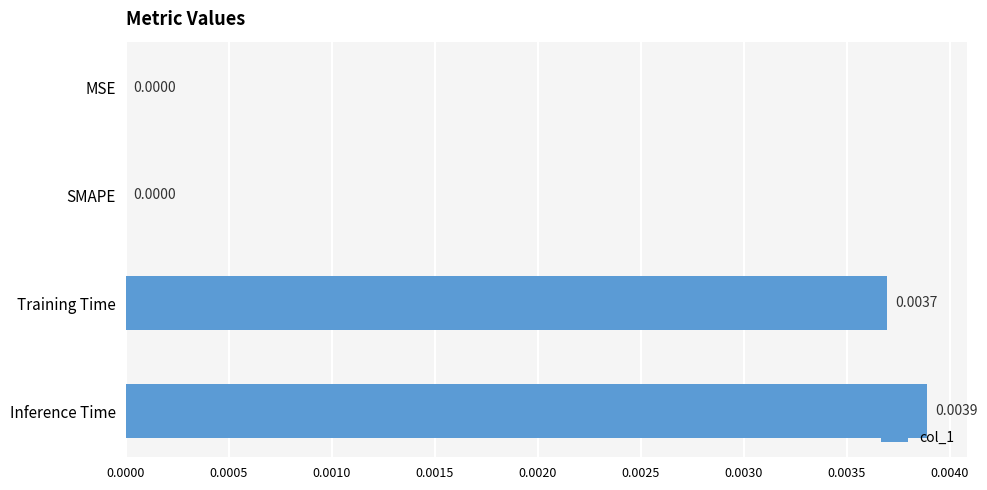

At which category does the chart reach its peak across all series?

Inference Time